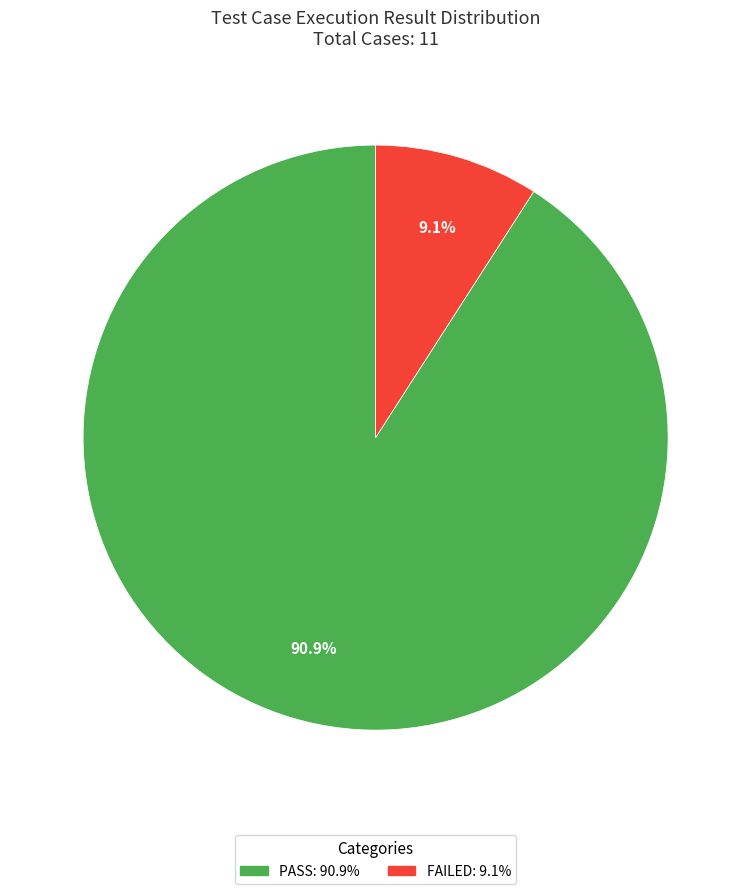

Is there any slice that represents more than half of the pie?

Yes